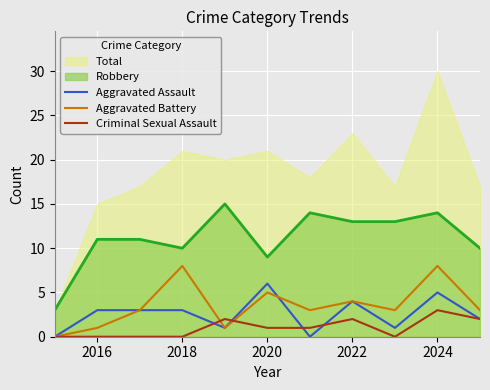

Is the value of Criminal Sexual Assault at 2016 greater than the value of Robbery at 2022?

No